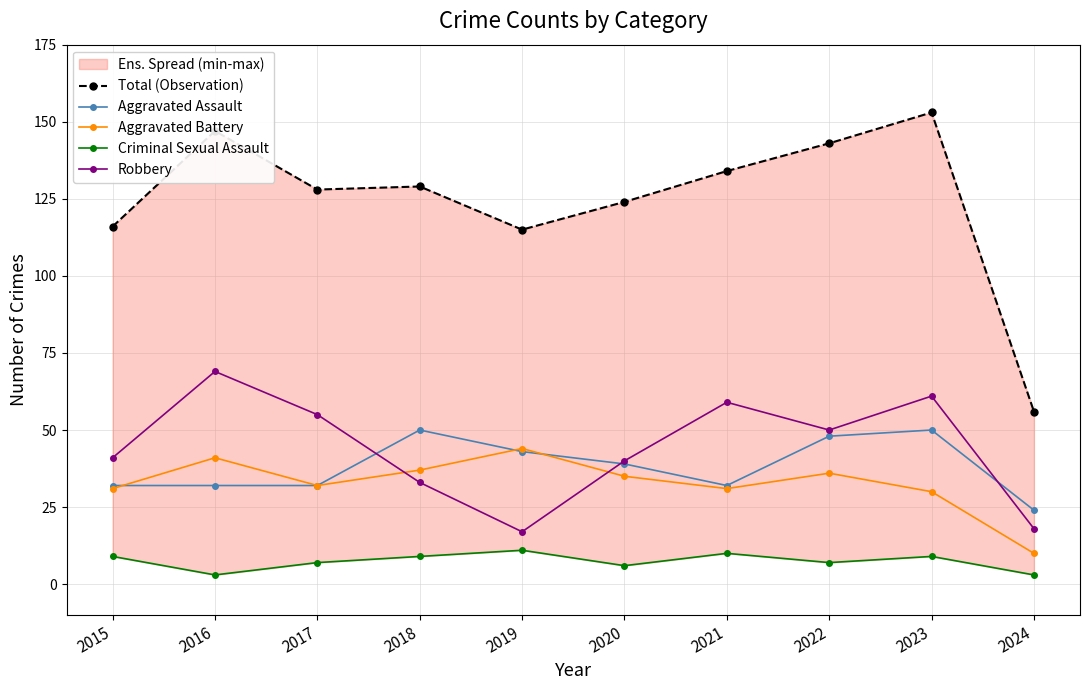

What is the sum of the Robbery values at 2021 and 2024?

77